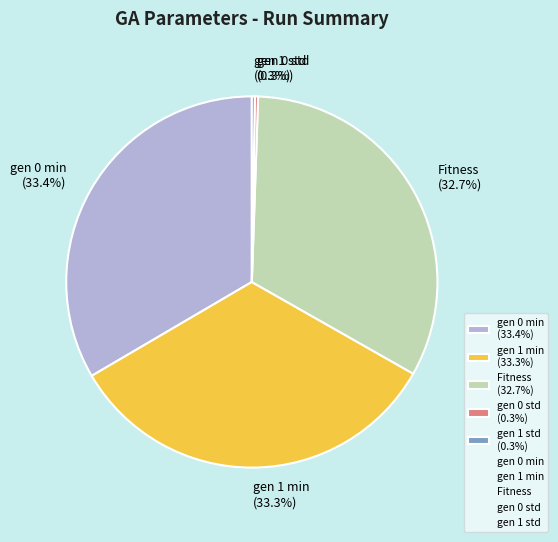

Is it true that gen 0 std is 0% of the pie?

True